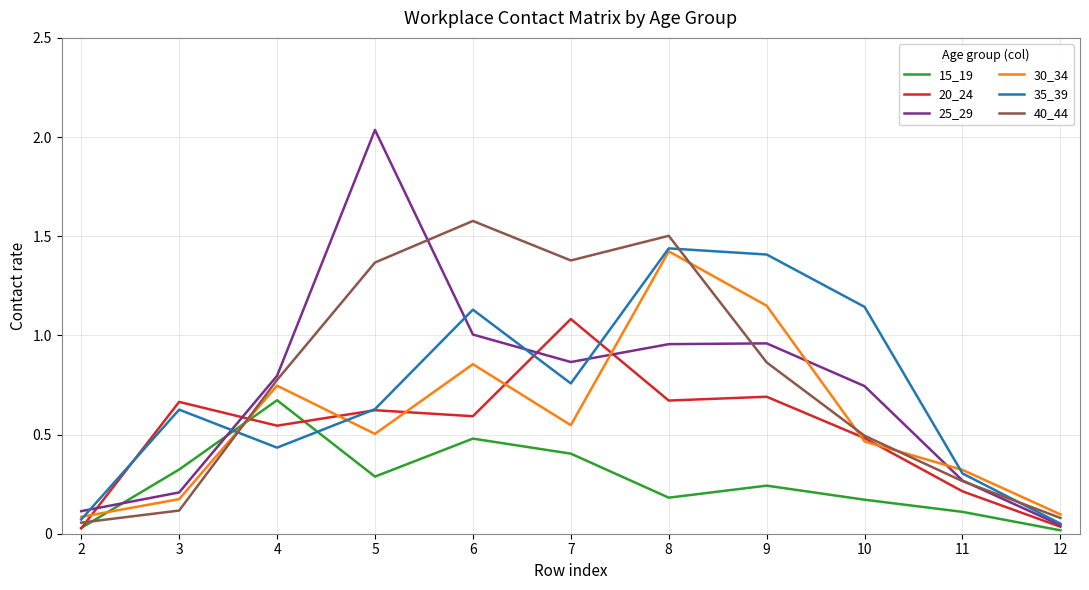

Which category has the highest value in the 15_19 series?

4